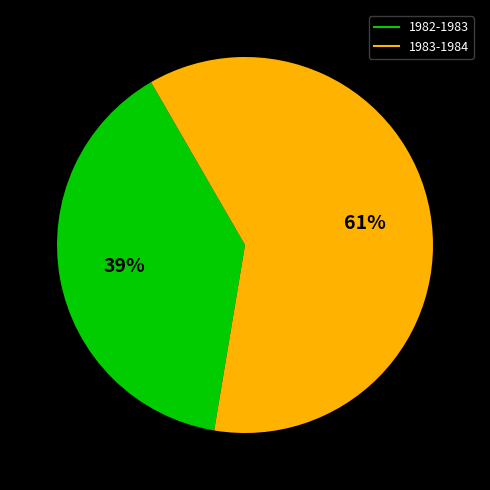

Is 1983-1984 the majority of the pie?

Yes